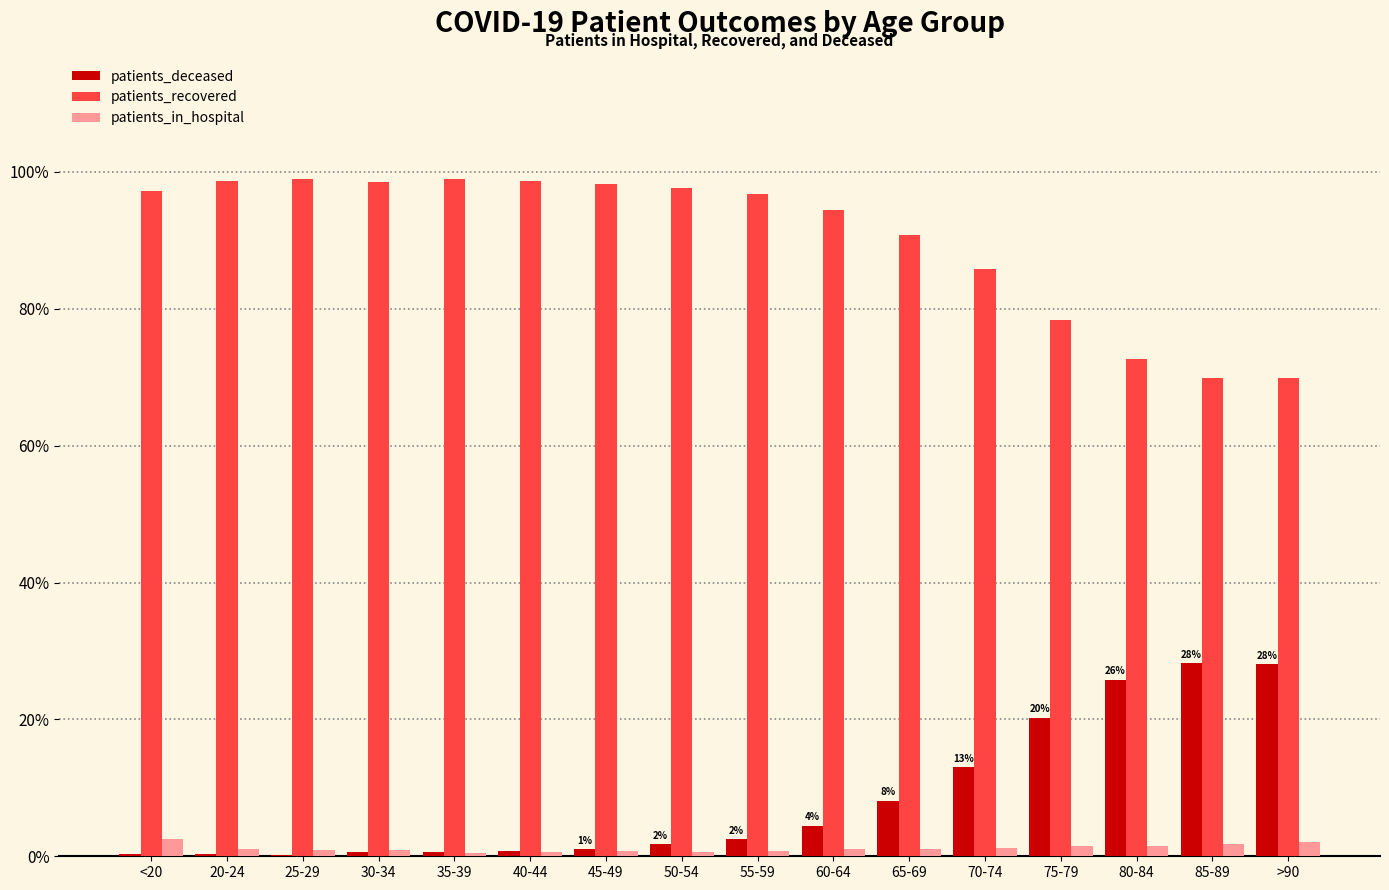

Is the value of patients_recovered at <20 greater than the value of patients_in_hospital at 80-84?

Yes